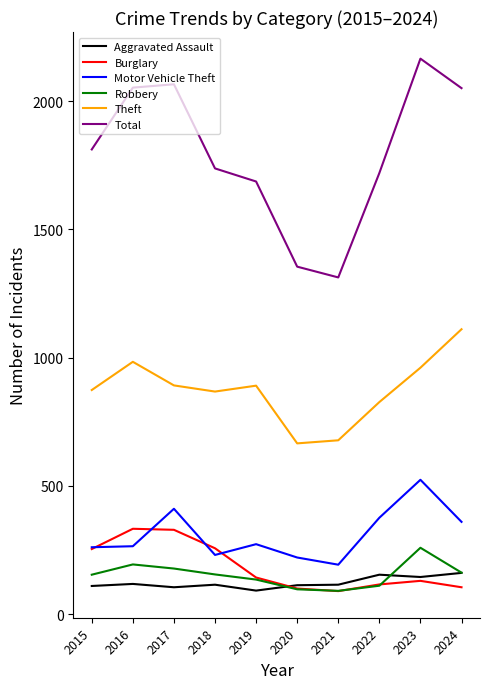

At which category is the sum across all series the highest?

2023